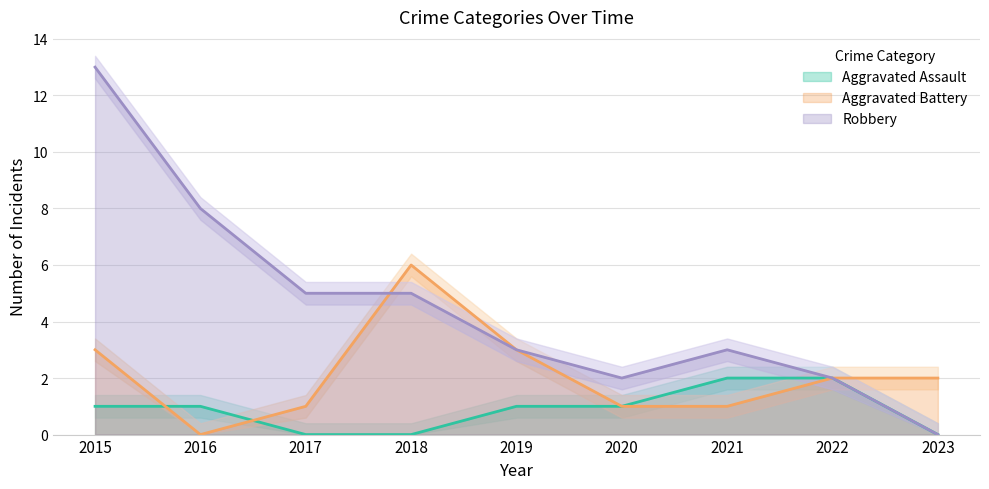

Rank the categories by Aggravated Battery value from lowest to highest.

2016, 2017, 2020, 2021, 2022, 2023, 2015, 2019, 2018